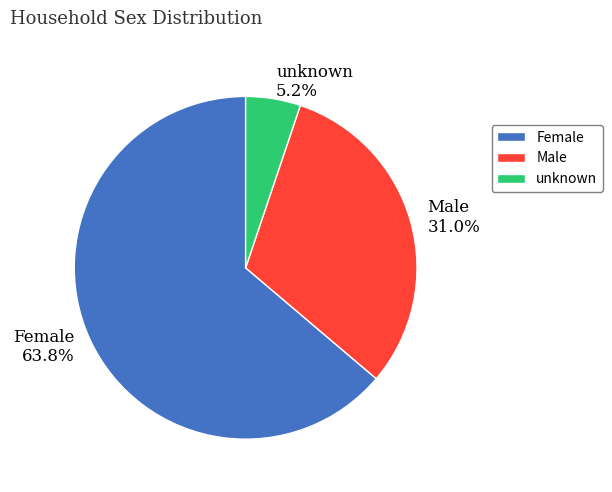

Count the number of slices in the pie.

3